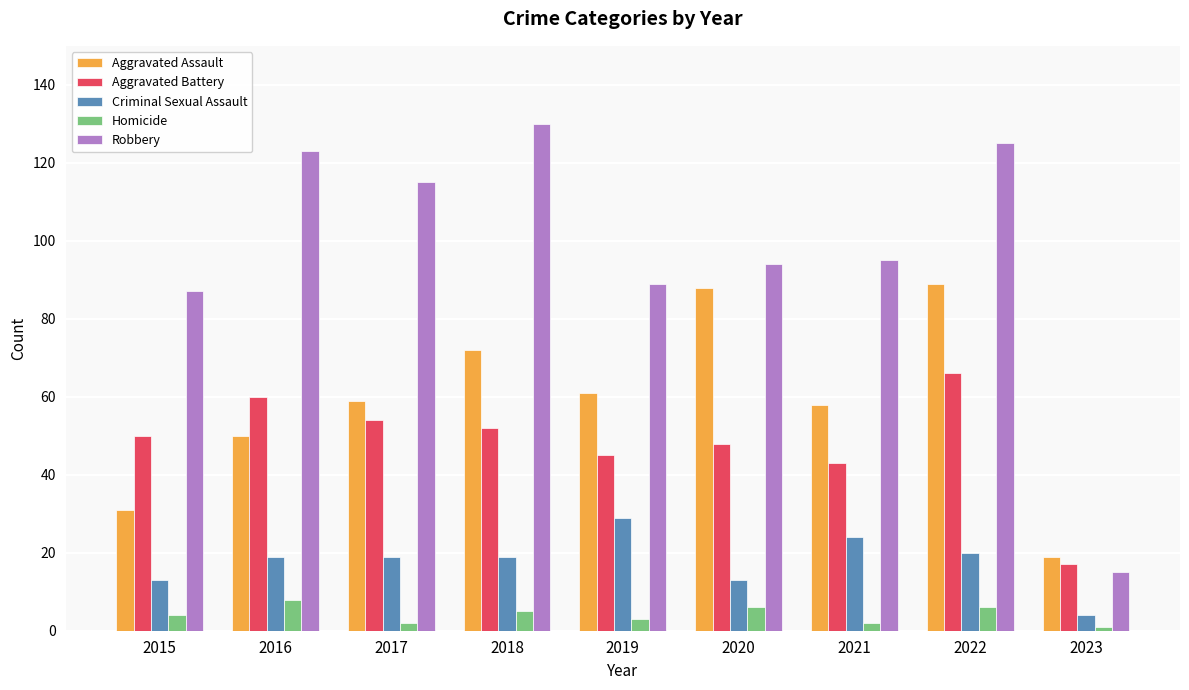

List the series in order of their peak value, lowest first.

Homicide, Criminal Sexual Assault, Aggravated Battery, Aggravated Assault, Robbery